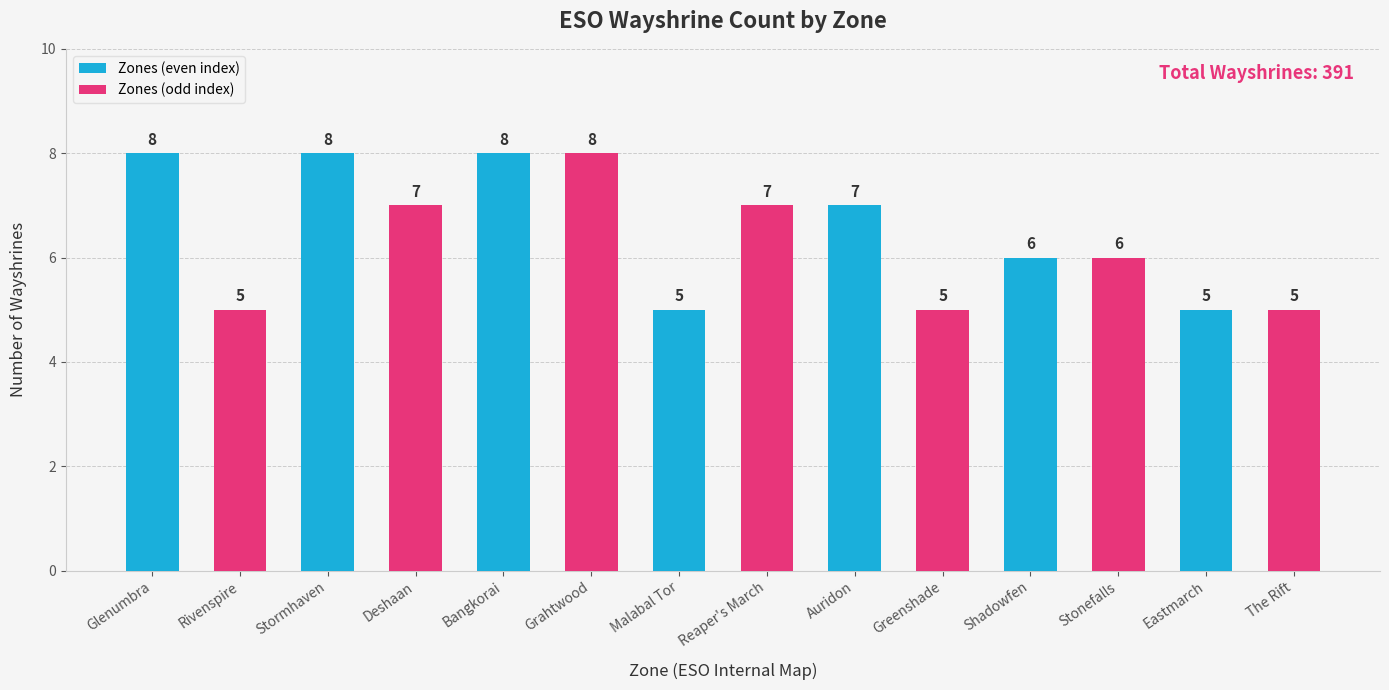

Which has a higher value, The Rift or Stormhaven?

Stormhaven